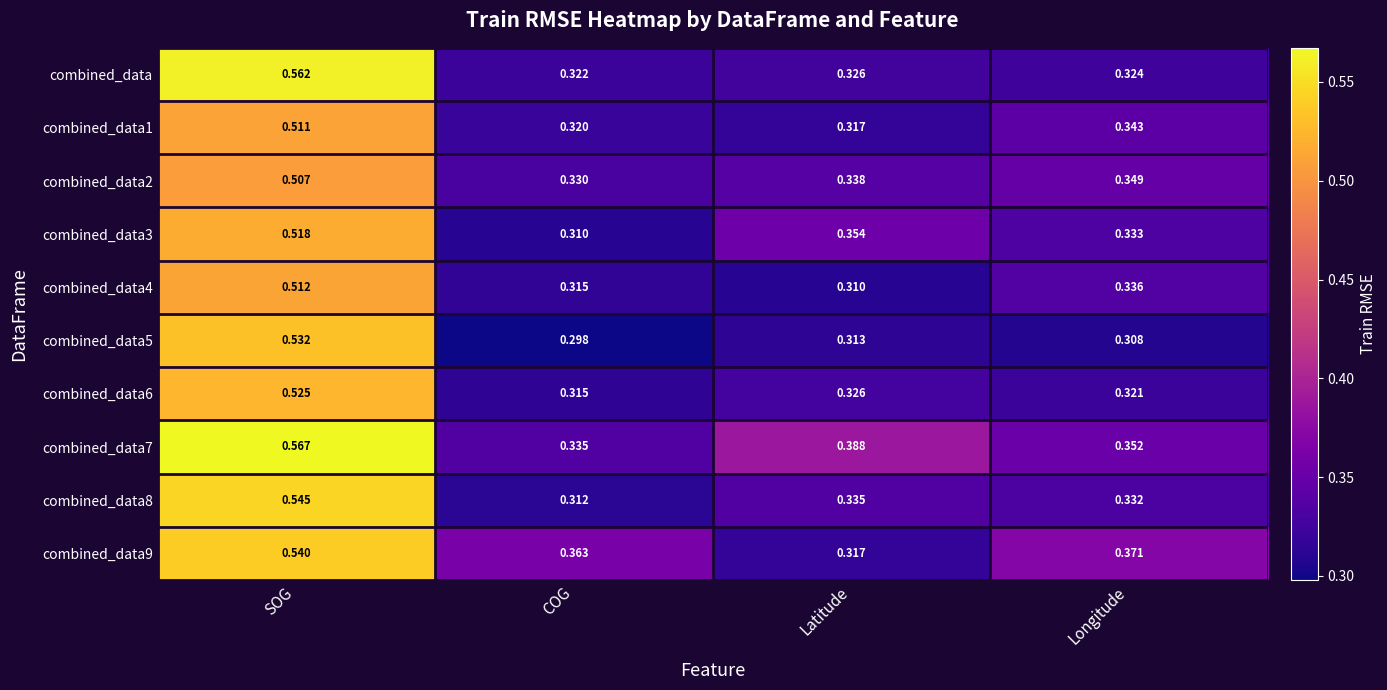

Rank the categories by combined_data8 value from lowest to highest.

COG, Longitude, Latitude, SOG